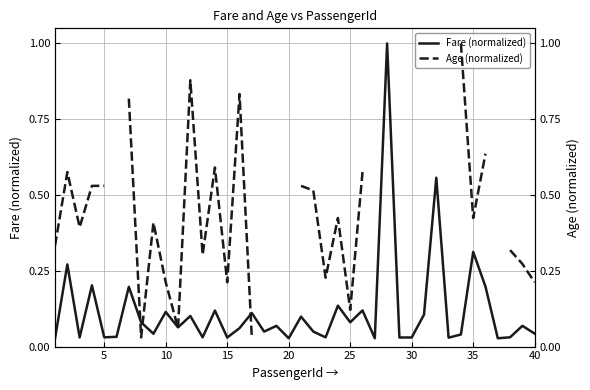

Which series has the largest range (max minus min)?

Fare (normalized)